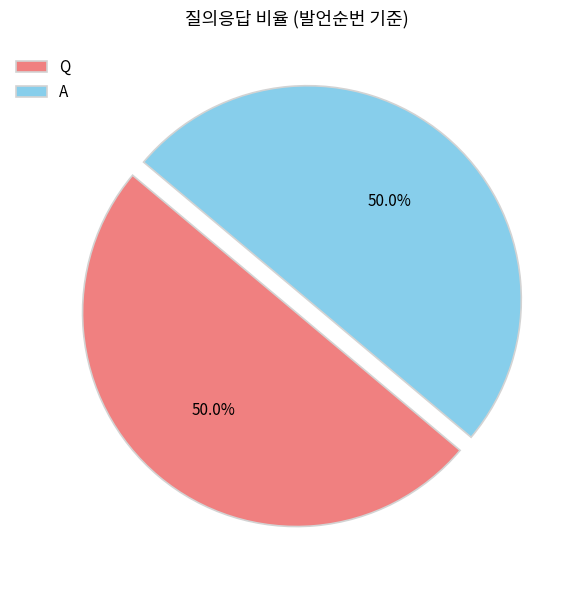

How much of the chart is everything except Q?

50.0%